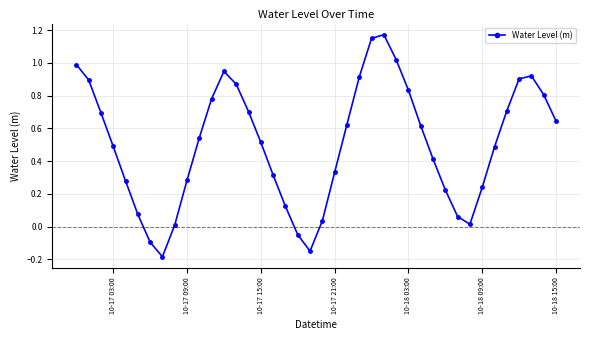

What is the difference between the maximum and minimum values?

1.4